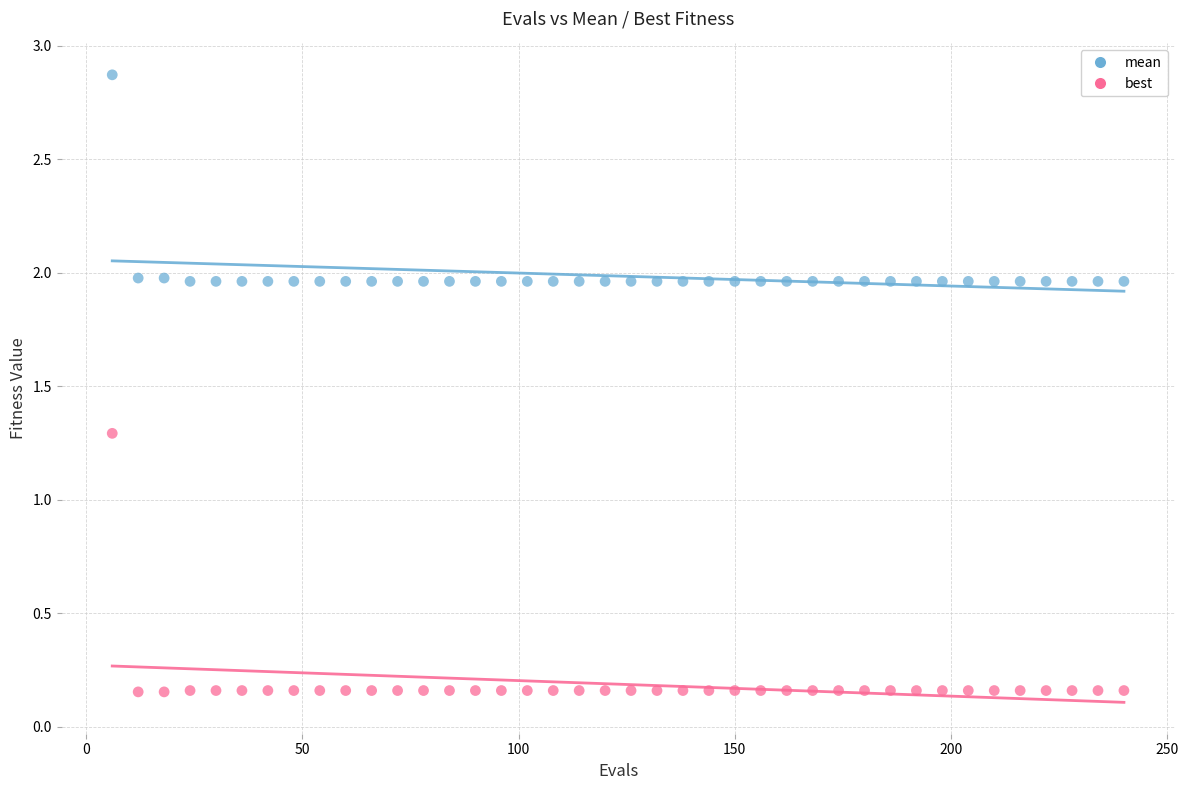

Across all data points, what is the range of Y values (max minus min)?

2.7